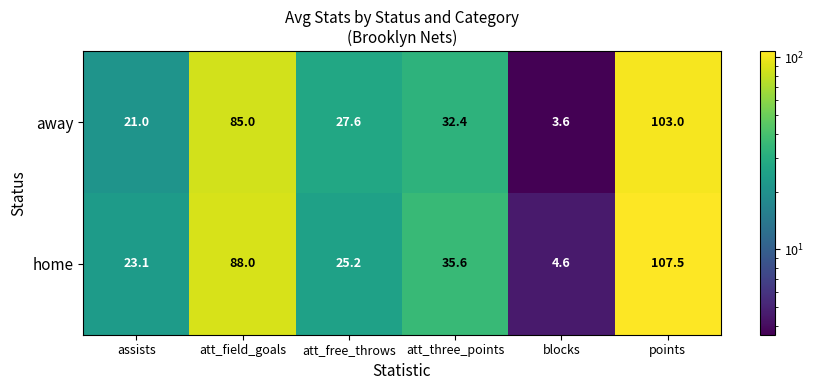

What is the approximate value of home at points?

107.5